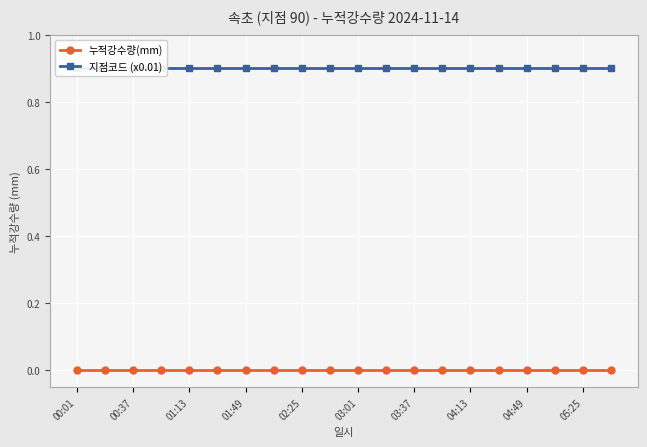

The 지점코드 (x0.01) series shows 1.4 at 01:49. True or false?

False